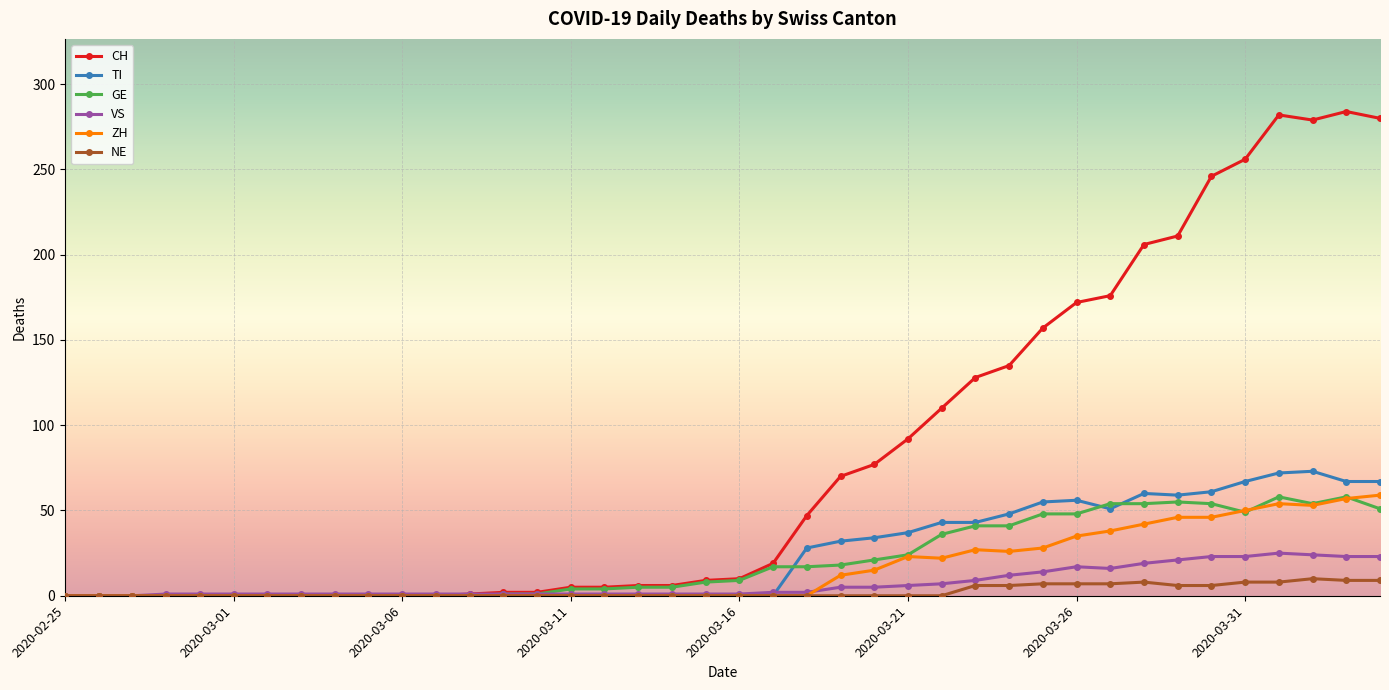

What is the maximum value for GE?

58